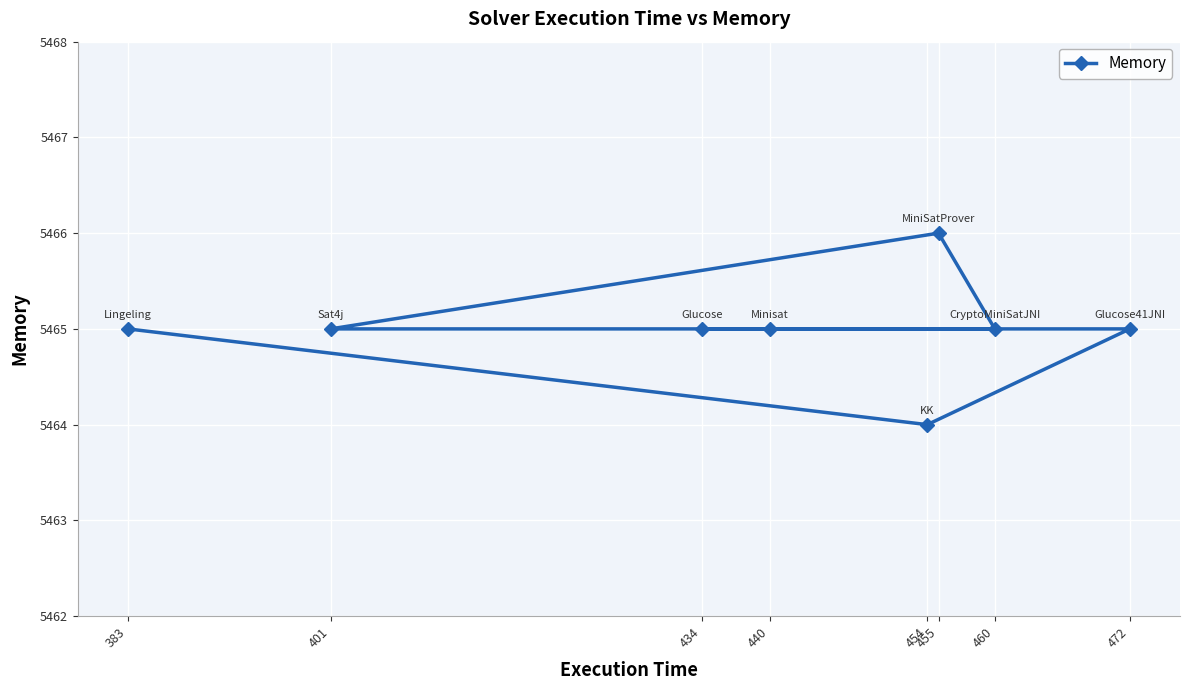

Between 454 and 455, which is larger?

455